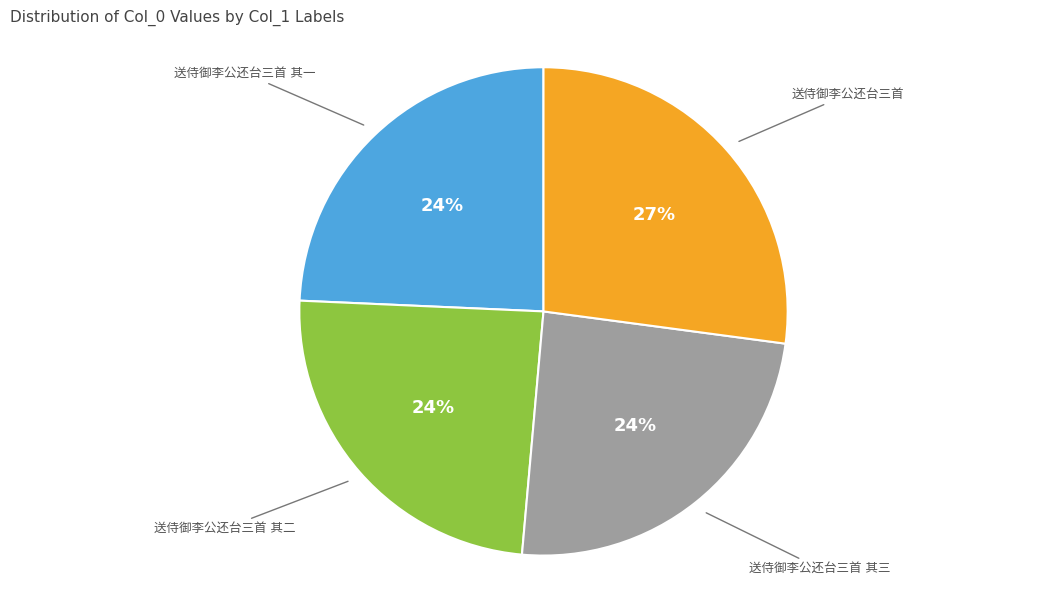

Does any single category account for the majority?

No